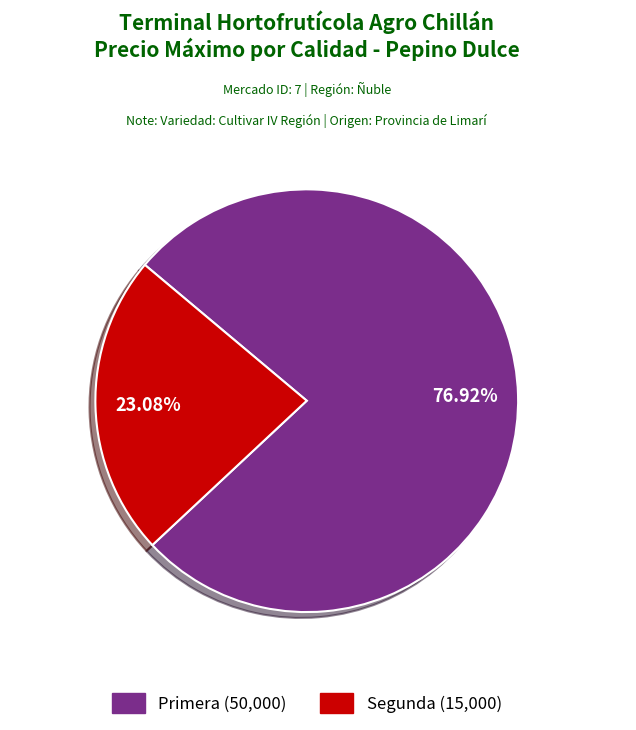

Is there a majority slice in this chart?

Yes